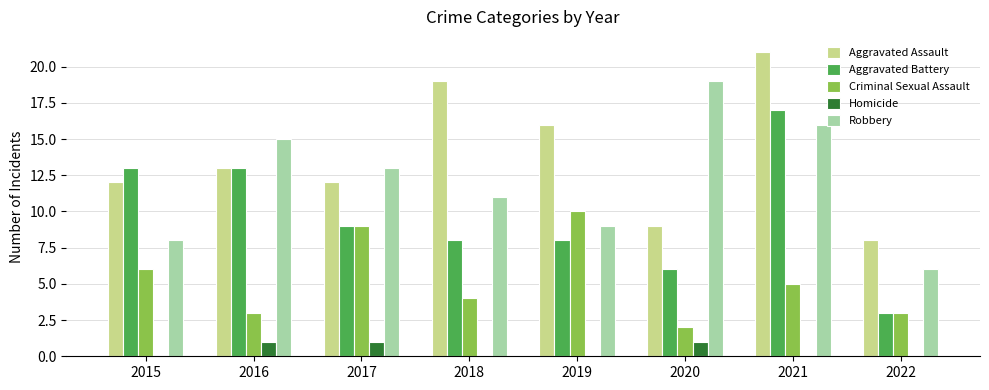

Which category has the highest value across all series?

2021